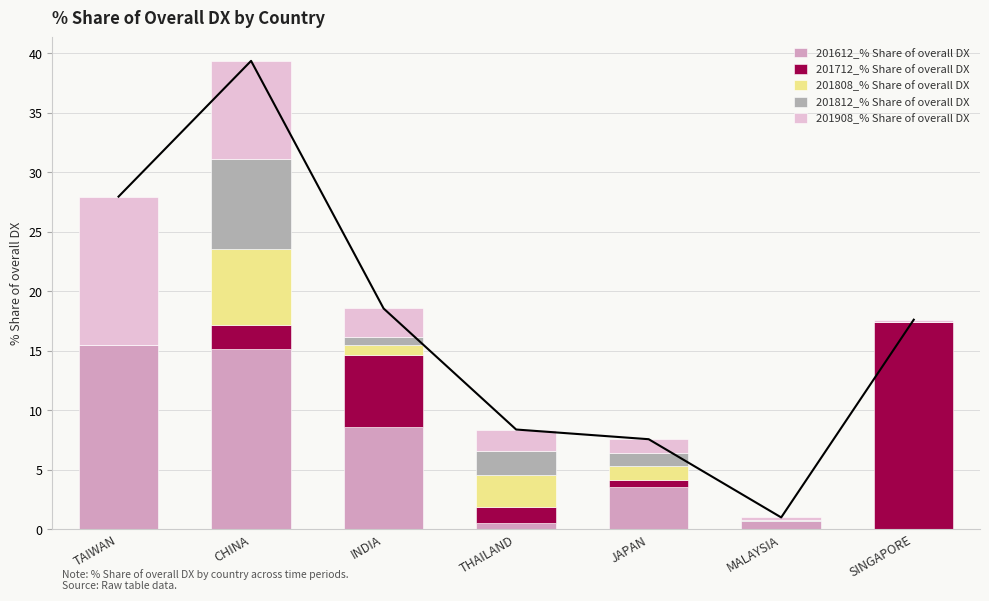

How many values in 201812_% Share of overall DX are above zero?

6